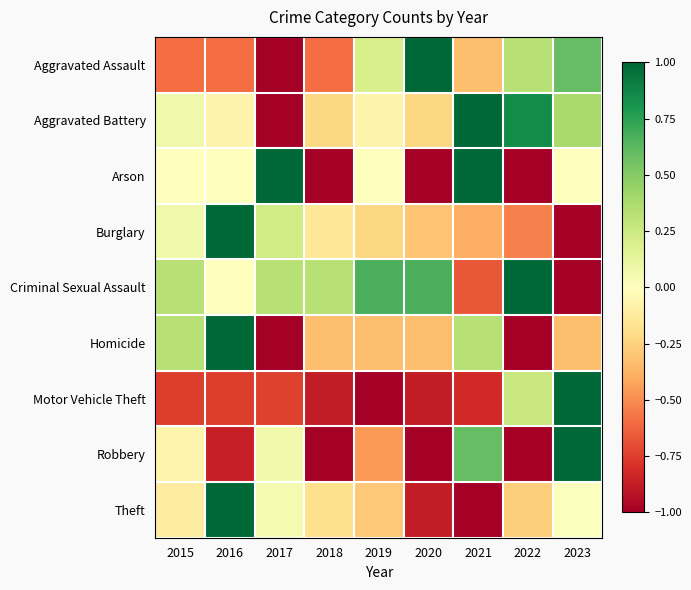

Reading left to right, what are all the values shown in this chart?

Aggravated Assault: 2015=-0.6	2016=-0.6	2017=-1.0	2018=-0.6	2019=0.2	2020=1.0	2021=-0.3	2022=0.3	2023=0.6
Aggravated Battery: 2015=0.1	2016=-0.1	2017=-1.0	2018=-0.2	2019=-0.1	2020=-0.2	2021=1.0	2022=0.8	2023=0.4
Arson: 2015=0.0	2016=0.0	2017=1.0	2018=-1.0	2019=0.0	2020=-1.0	2021=1.0	2022=-1.0	2023=0.0
Burglary: 2015=0.1	2016=1.0	2017=0.2	2018=-0.2	2019=-0.2	2020=-0.3	2021=-0.4	2022=-0.5	2023=-1.0
Criminal Sexual Assault: 2015=0.3	2016=0.0	2017=0.3	2018=0.3	2019=0.7	2020=0.7	2021=-0.7	2022=1.0	2023=-1.0
Homicide: 2015=0.3	2016=1.0	2017=-1.0	2018=-0.3	2019=-0.3	2020=-0.3	2021=0.3	2022=-1.0	2023=-0.3
Motor Vehicle Theft: 2015=-0.8	2016=-0.8	2017=-0.7	2018=-0.9	2019=-1.0	2020=-0.9	2021=-0.8	2022=0.3	2023=1.0
Robbery: 2015=-0.1	2016=-0.9	2017=0.1	2018=-1.0	2019=-0.5	2020=-1.0	2021=0.6	2022=-1.0	2023=1.0
Theft: 2015=-0.1	2016=1.0	2017=0.1	2018=-0.2	2019=-0.3	2020=-0.9	2021=-1.0	2022=-0.3	2023=0.0